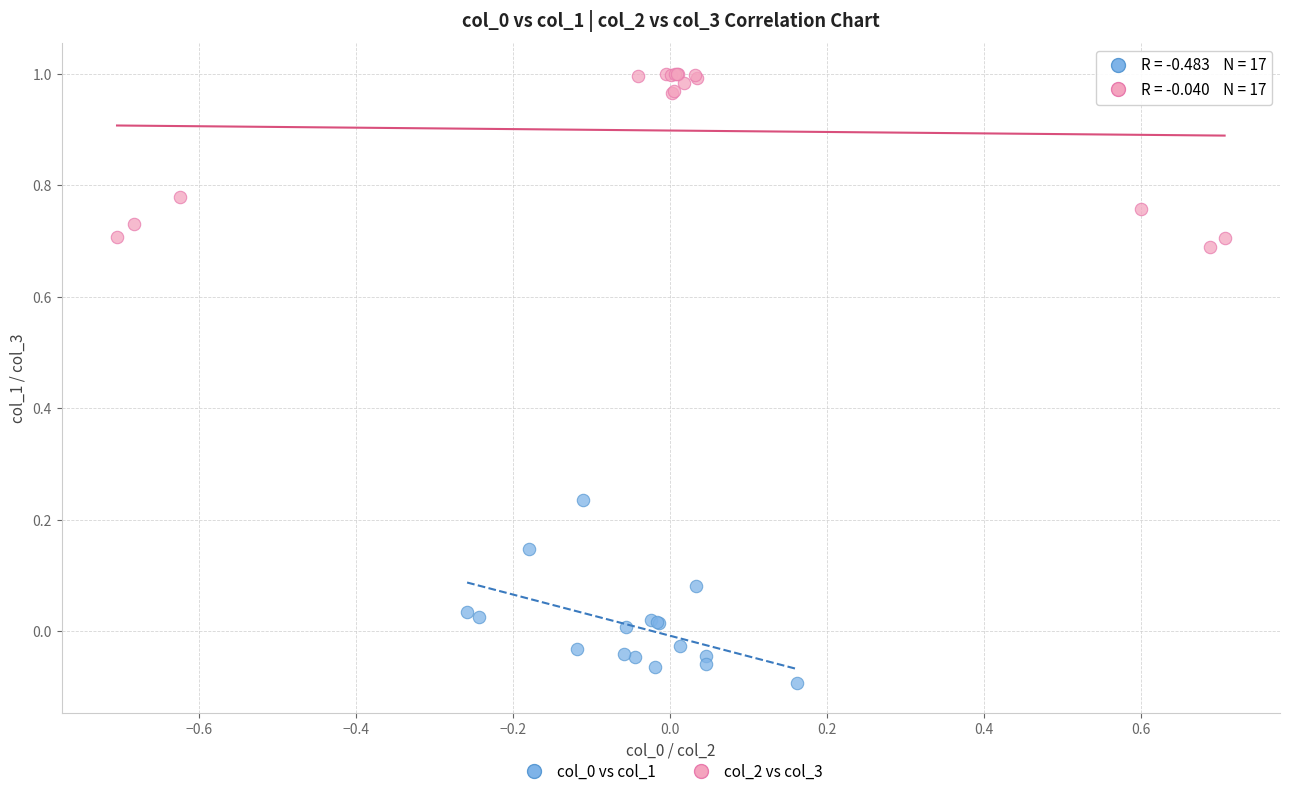

Which series contains the highest Y value?

col_2 vs col_3